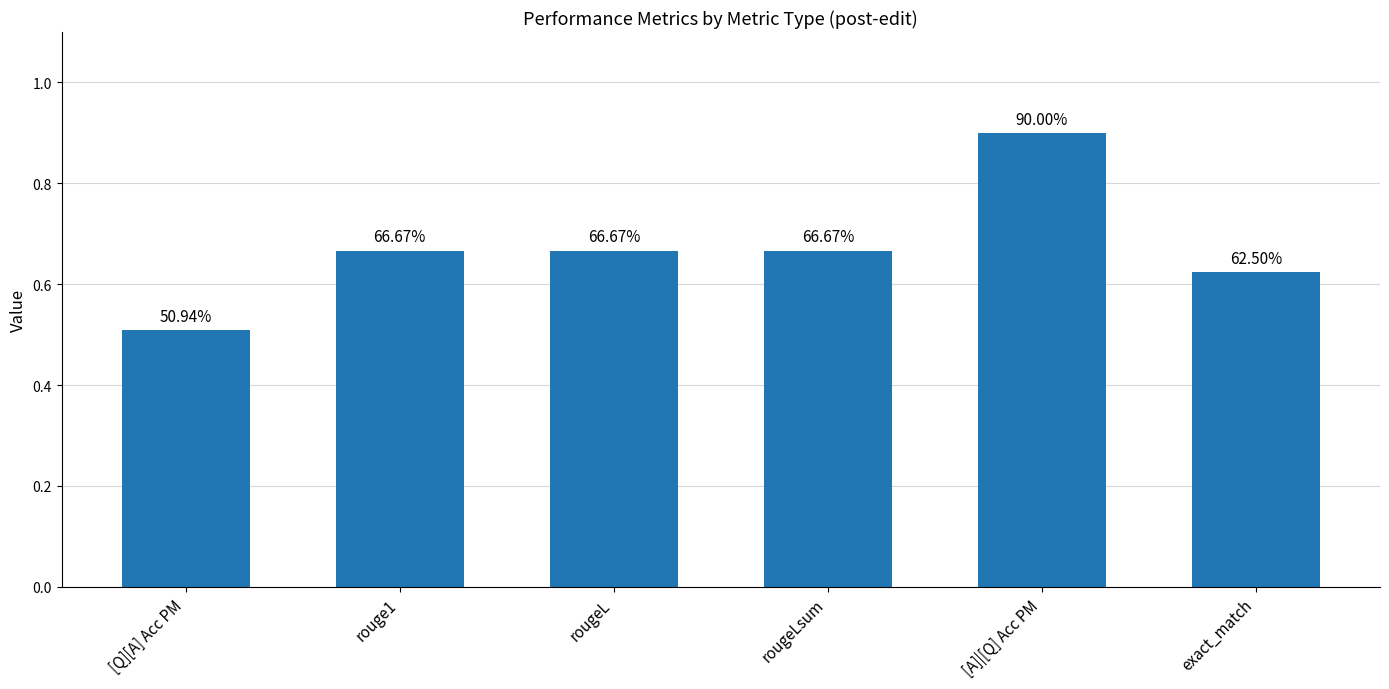

What is the sum of all values?

4.0